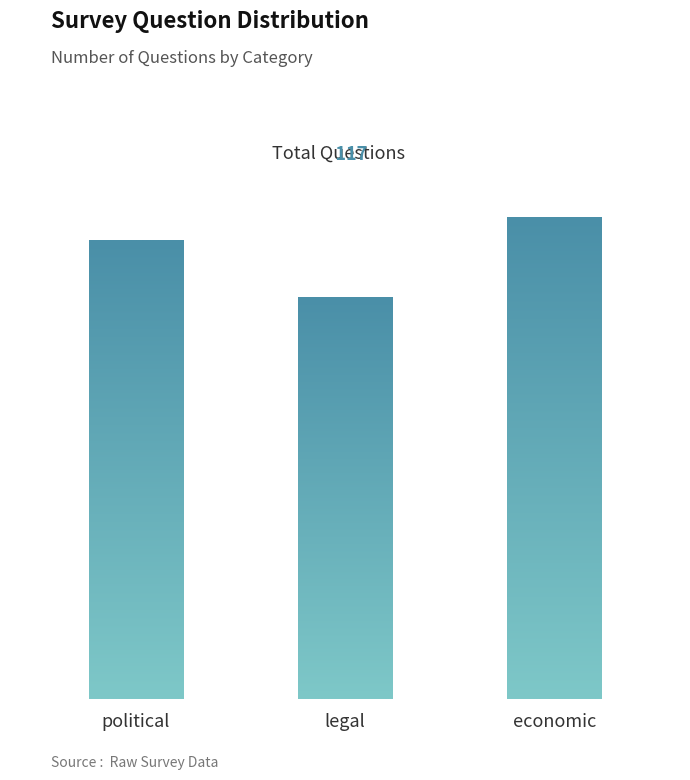

Rank the categories by value from lowest to highest.

legal, political, economic